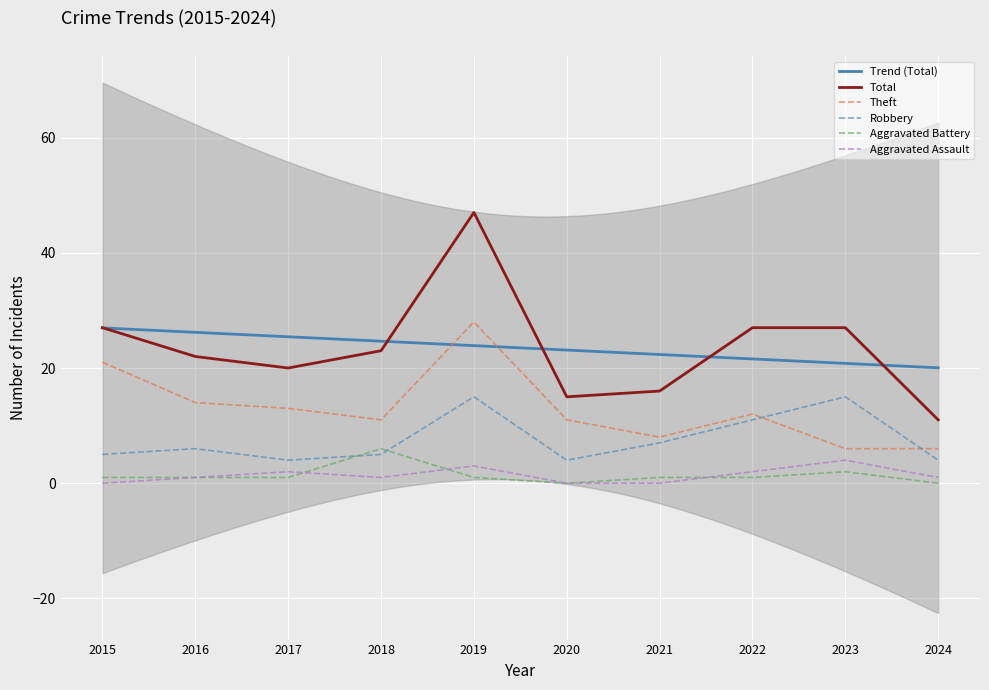

Does the chart display data point markers on the line(s)?

No